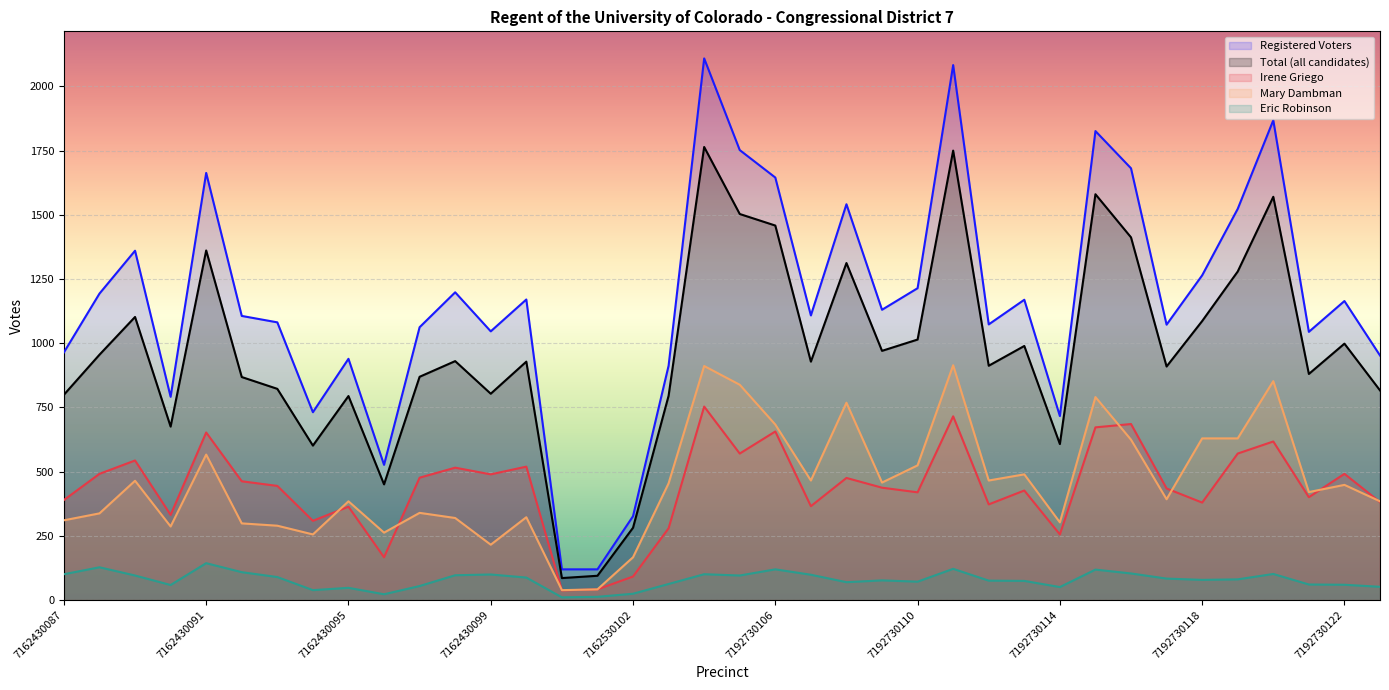

Reading left to right, transcribe all the data shown in this chart.

Registered Voters: 964	1193	1360	791	1663	1106	1081	731	939	526	1062	1198	1046	1170	119	119	326	912	2109	1752	1645	1108	1541	1130	1214	2083	1073	1169	716	1826	1681	1072	1264	1523	1868	1044	1164	952
Total (all candidates): 799	955	1102	675	1361	868	822	601	794	450	869	930	803	928	85	94	281	795	1764	1503	1458	928	1312	970	1014	1750	912	989	607	1580	1412	909	1086	1279	1570	880	998	816
Irene Griego: 389	491	543	331	652	462	444	308	363	166	476	515	489	519	37	41	91	279	753	570	656	365	475	437	419	715	372	426	255	672	685	434	379	570	617	400	491	381
Mary Dambman: 310	337	464	286	566	298	289	255	384	262	339	319	215	322	38	41	166	454	911	838	683	465	768	457	524	914	465	489	302	790	624	392	629	629	852	420	448	384
Eric Robinson: 100	127	95	58	143	108	89	38	47	22	54	96	99	87	10	12	24	62	100	95	119	98	69	76	71	121	75	74	50	118	103	83	78	80	101	60	59	51